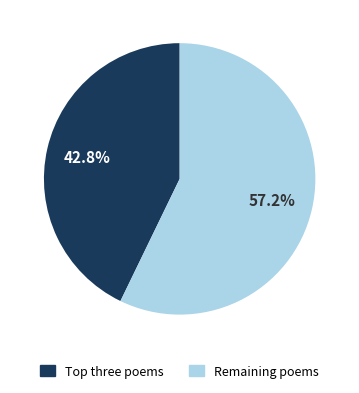

How many segments does this pie chart have?

2